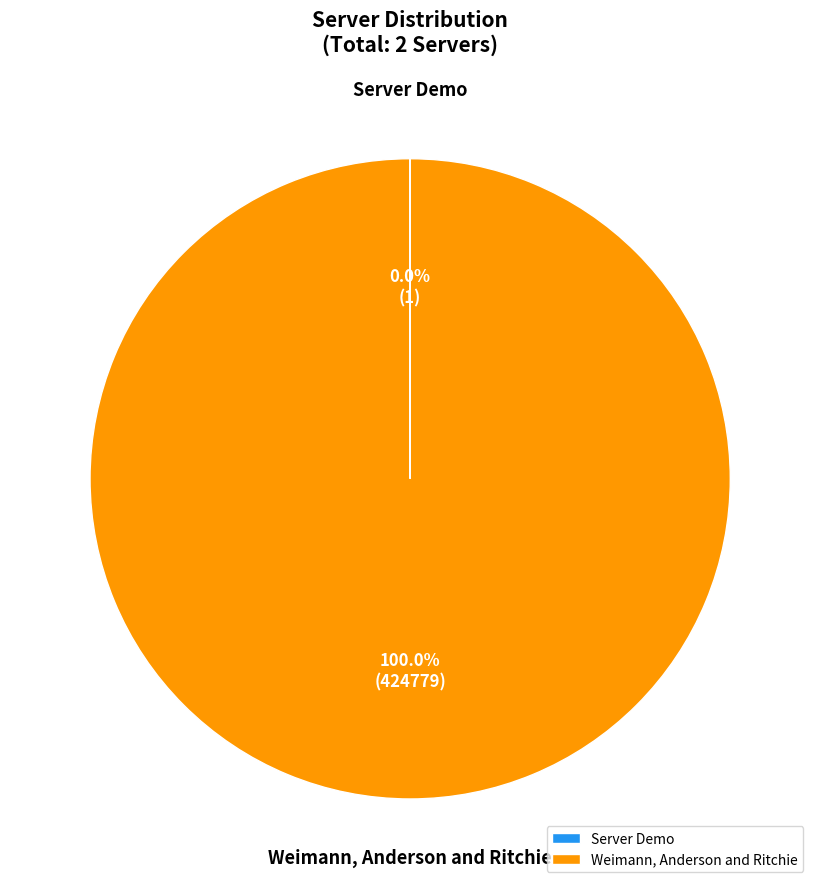

Which category has the biggest portion of the pie?

Weimann, Anderson and Ritchie